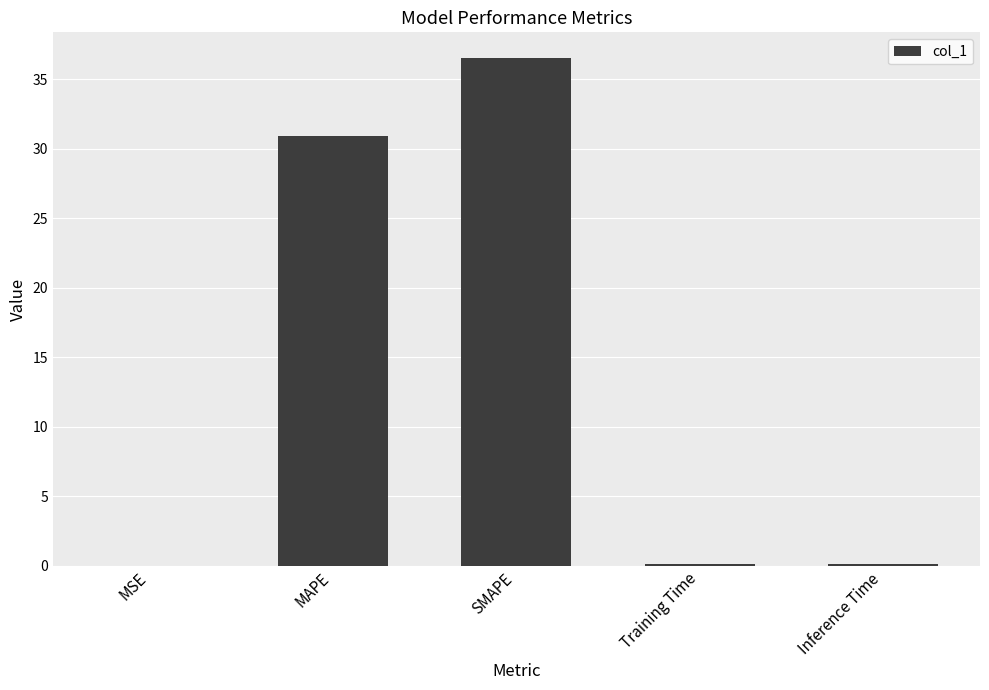

At which label is the value closest to 18?

MAPE